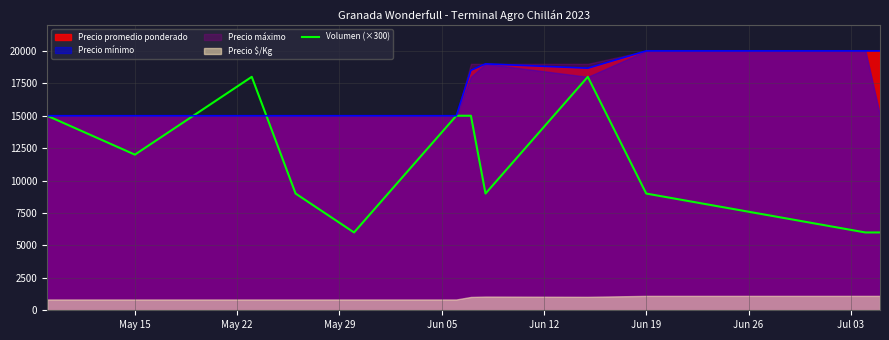

What is the maximum value for Volumen (×300)?

18000